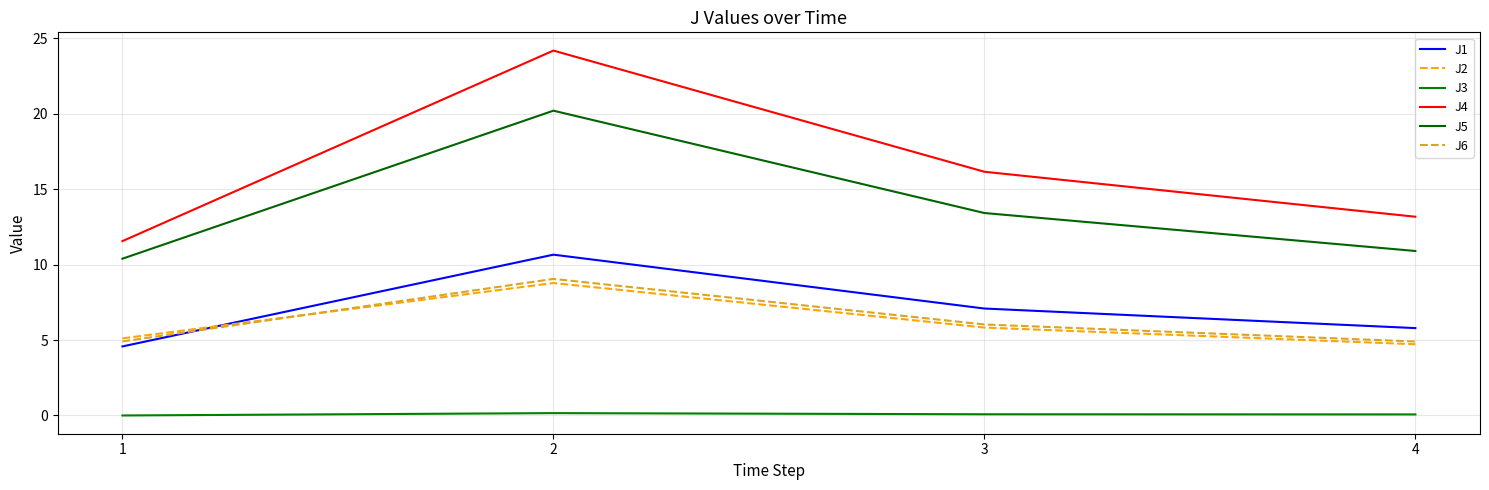

What is the value of the J1 point at the 1st from the left?

4.6